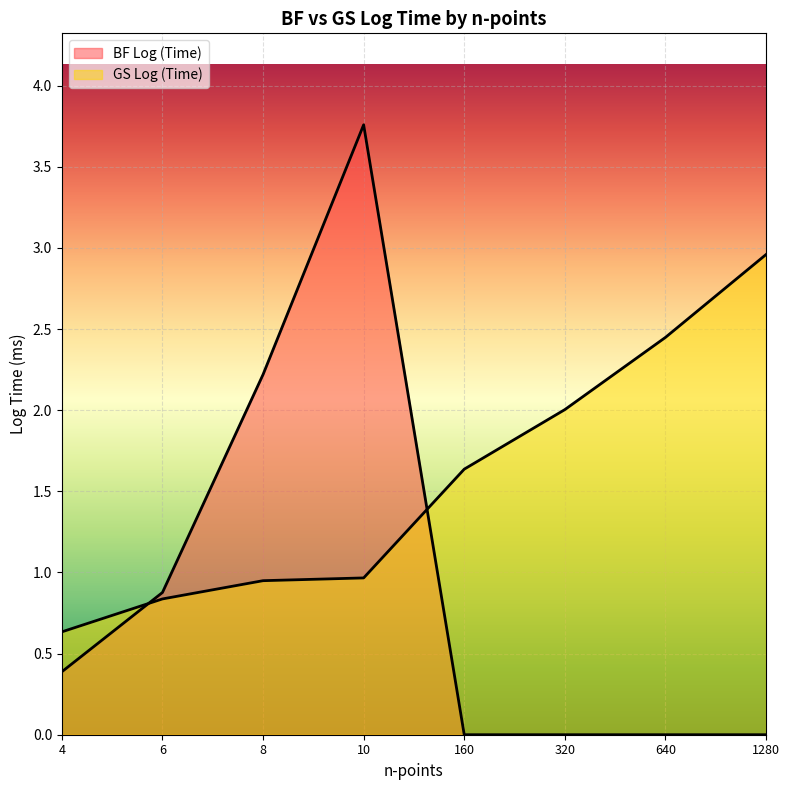

What is the average value of the BF Log (Time) series?

0.9